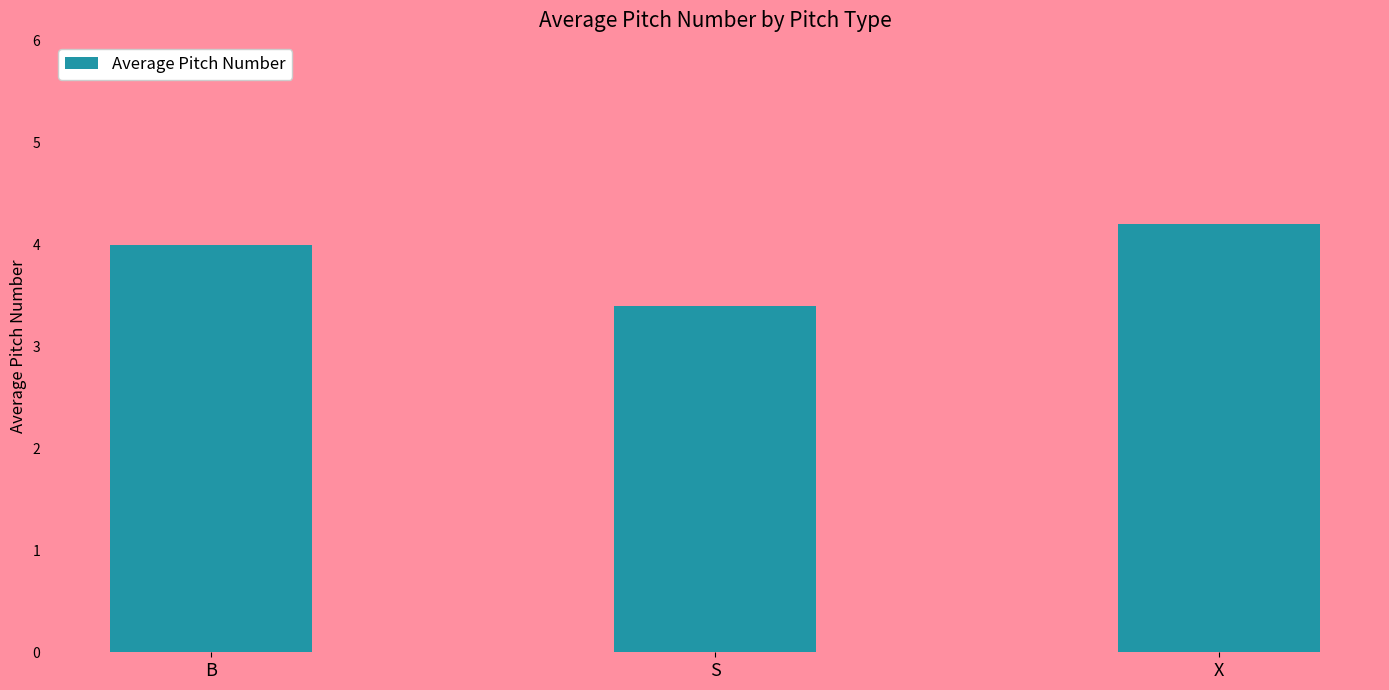

List the labels in order of value, largest first.

X, B, S